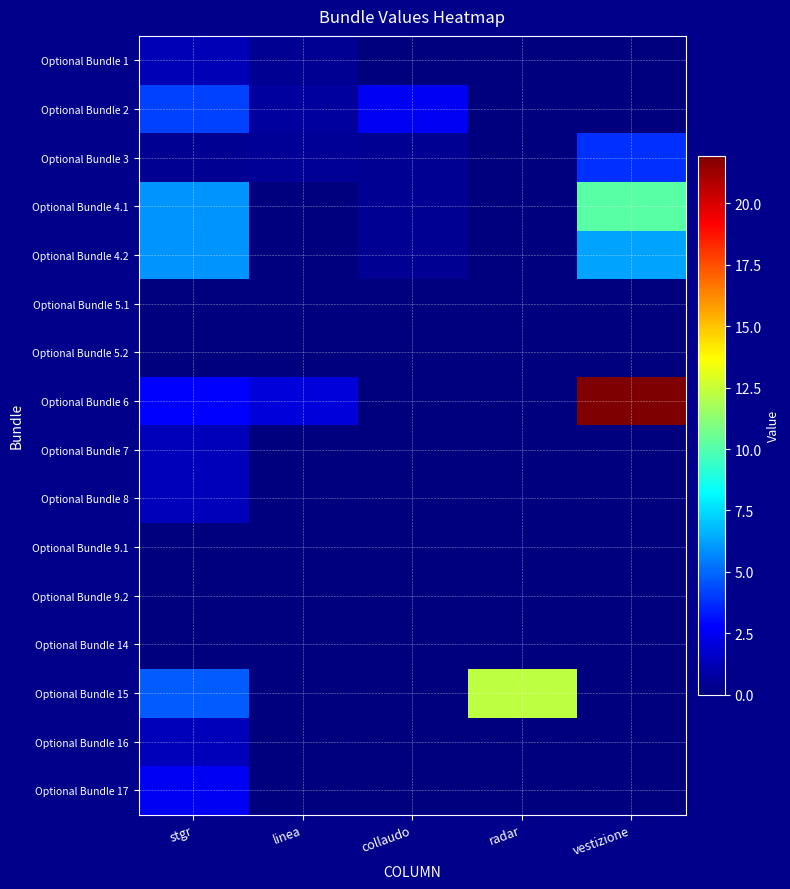

At which category does the chart reach its minimum across all series?

collaudo